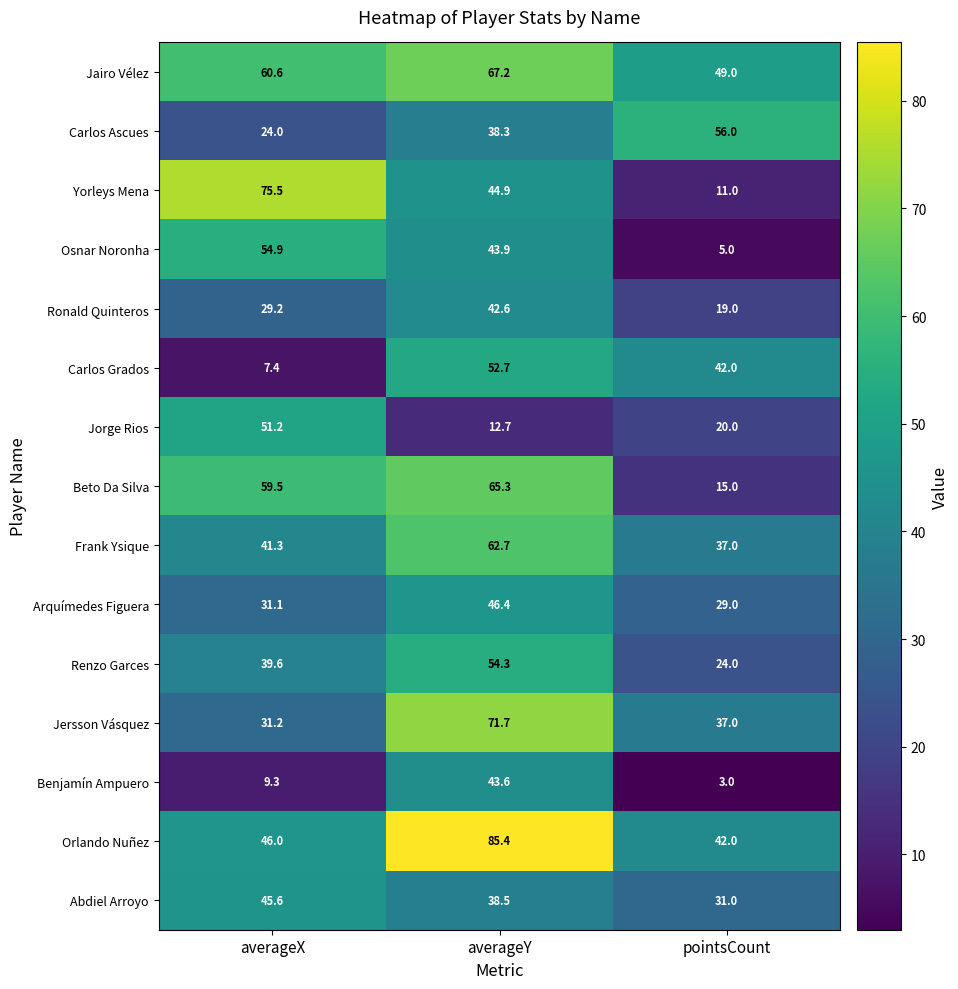

What is the spread (max minus min) of values at averageX?

68.1